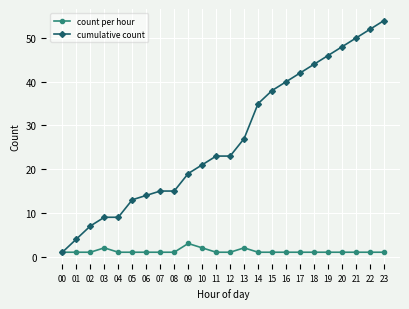

List the series in order of their peak value, highest first.

cumulative count, count per hour